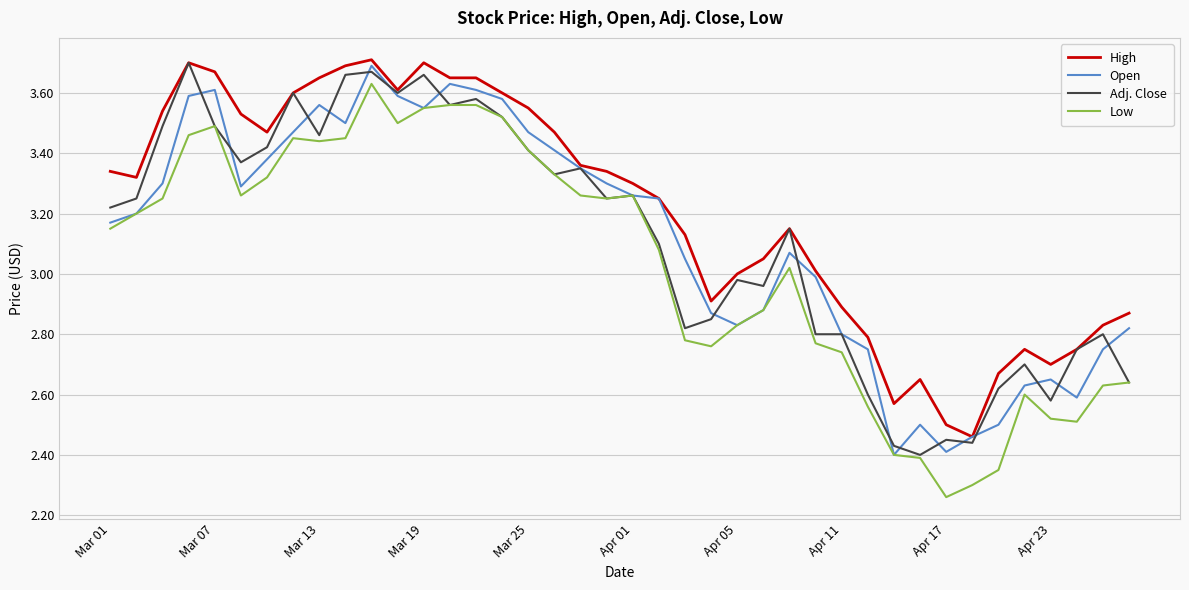

Which series has the largest total across all categories?

High